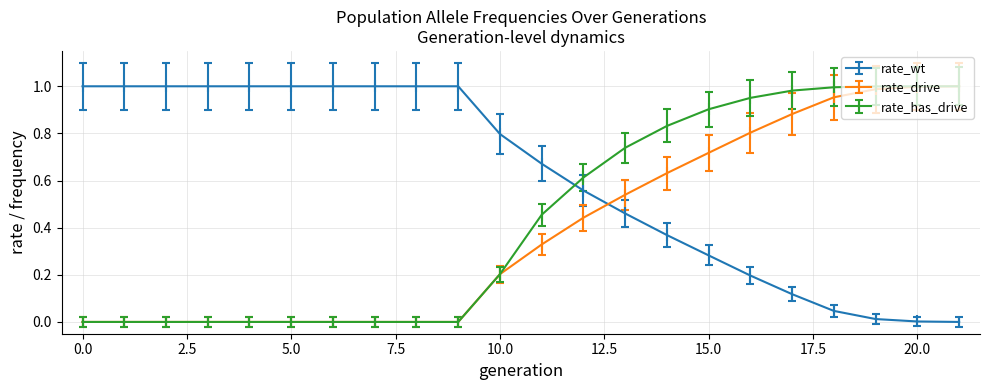

How many times do rate_has_drive and rate_wt cross each other?

1